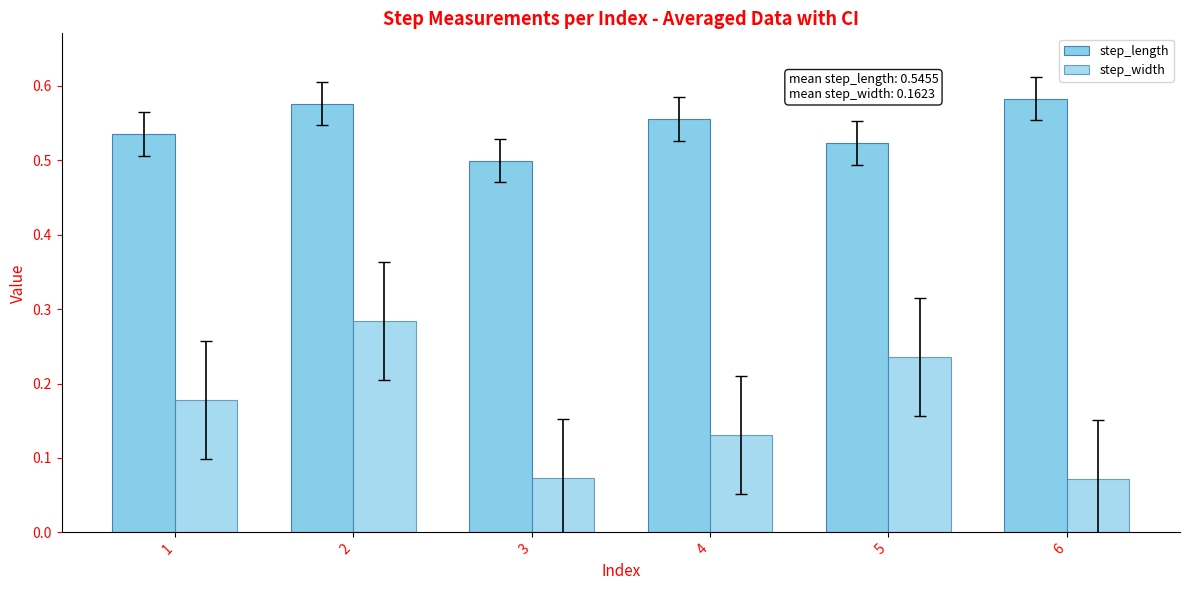

How many distinct data groups are displayed?

2